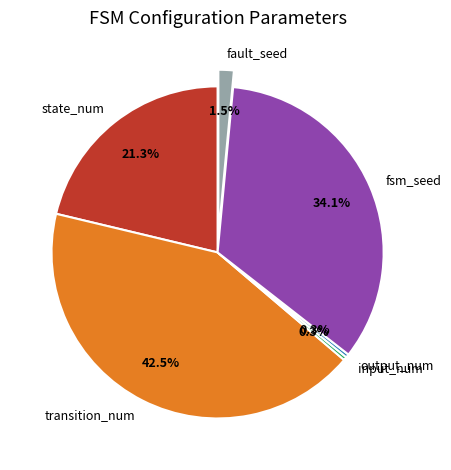

Is fault_seed the majority of the pie?

No